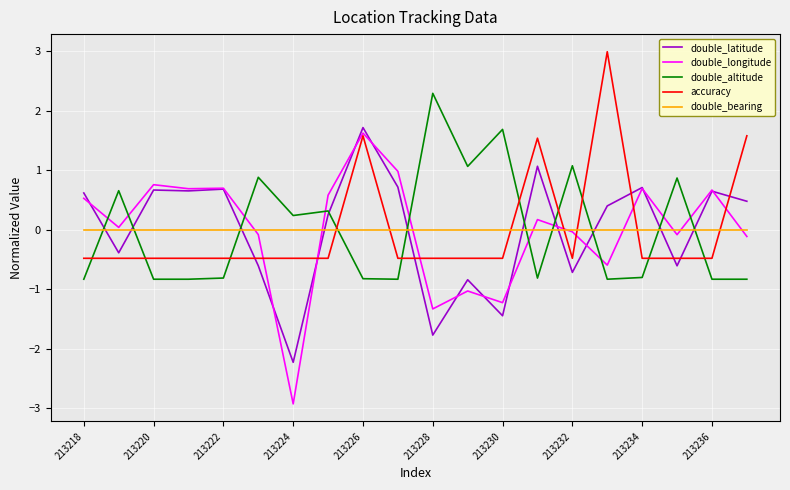

What is the maximum value for double_latitude?

1.7